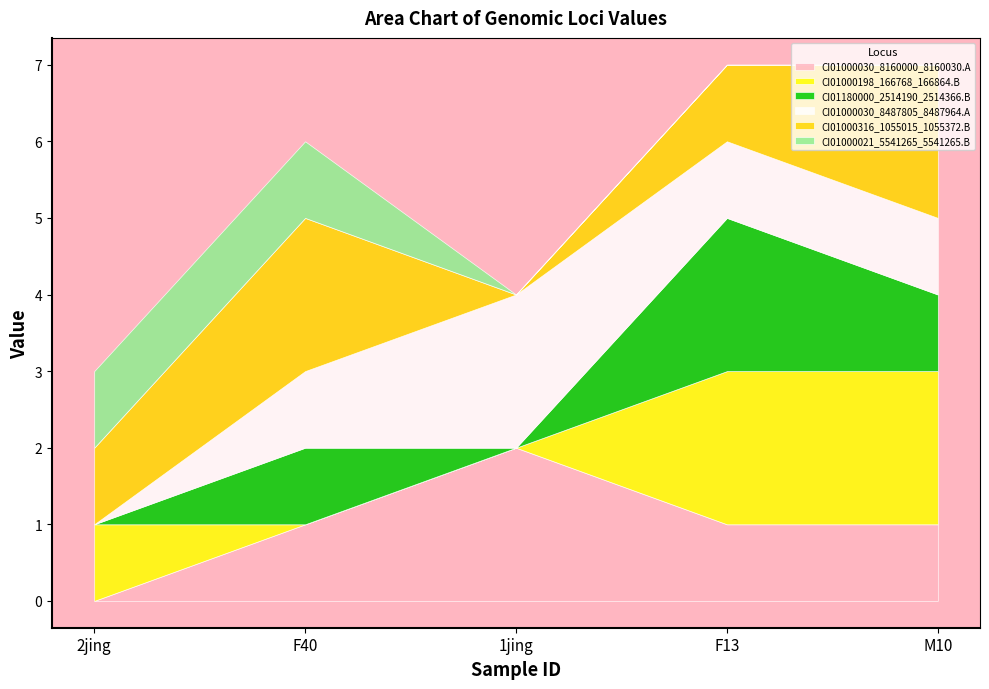

Reading right to left, list all the values displayed in this chart.

CI01000030_8160000_8160030.A: 1	1	2	1	0
CI01000198_166768_166864.B: 2	2	0	0	1
CI01180000_2514190_2514366.B: 1	2	0	1	0
CI01000030_8487805_8487964.A: 1	1	2	1	0
CI01000316_1055015_1055372.B: 2	1	0	2	1
CI01000021_5541265_5541265.B: 0	0	0	1	1